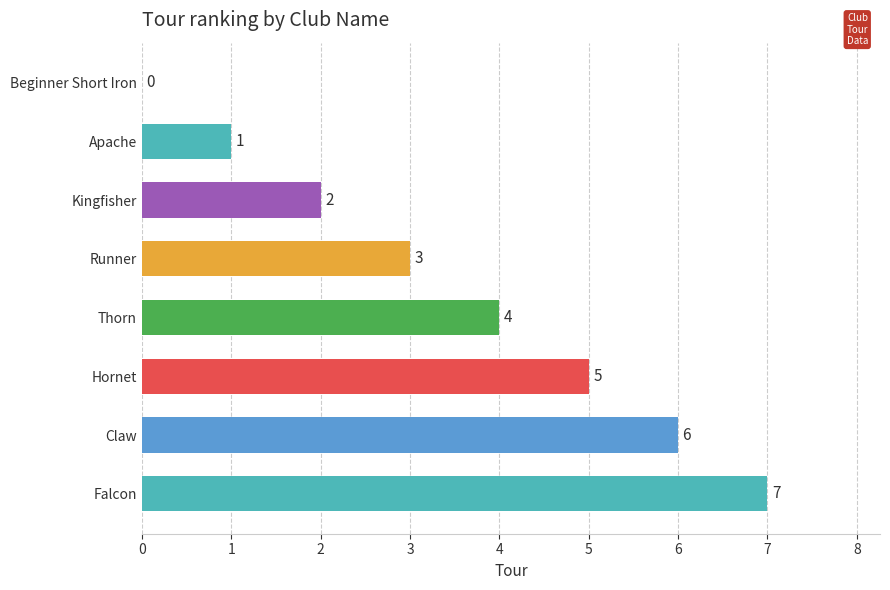

Is it true that the value at Apache is 2?

False